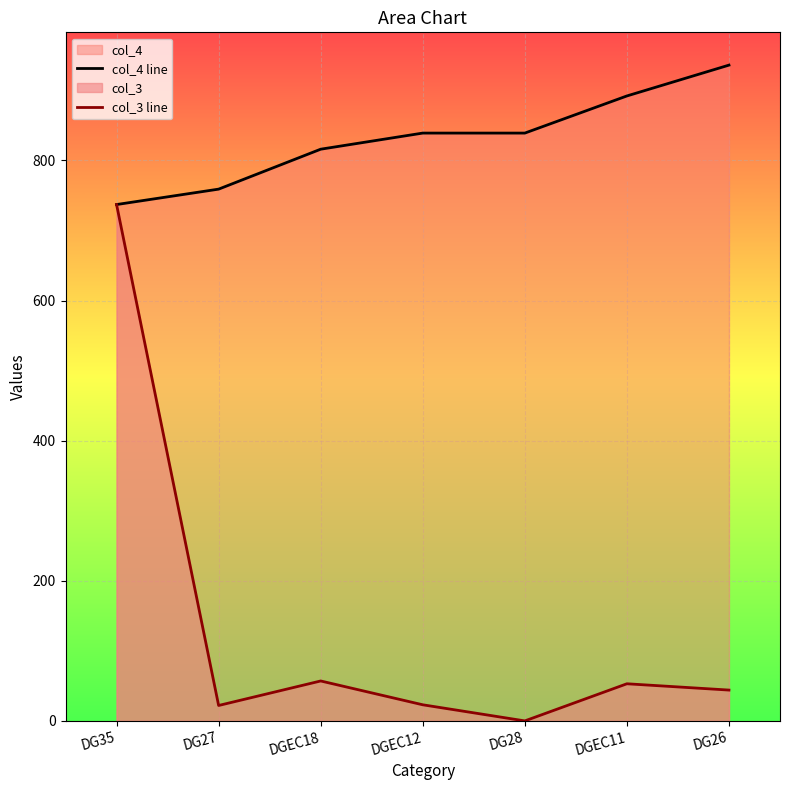

How many data points in col_4 line are above 839?

2